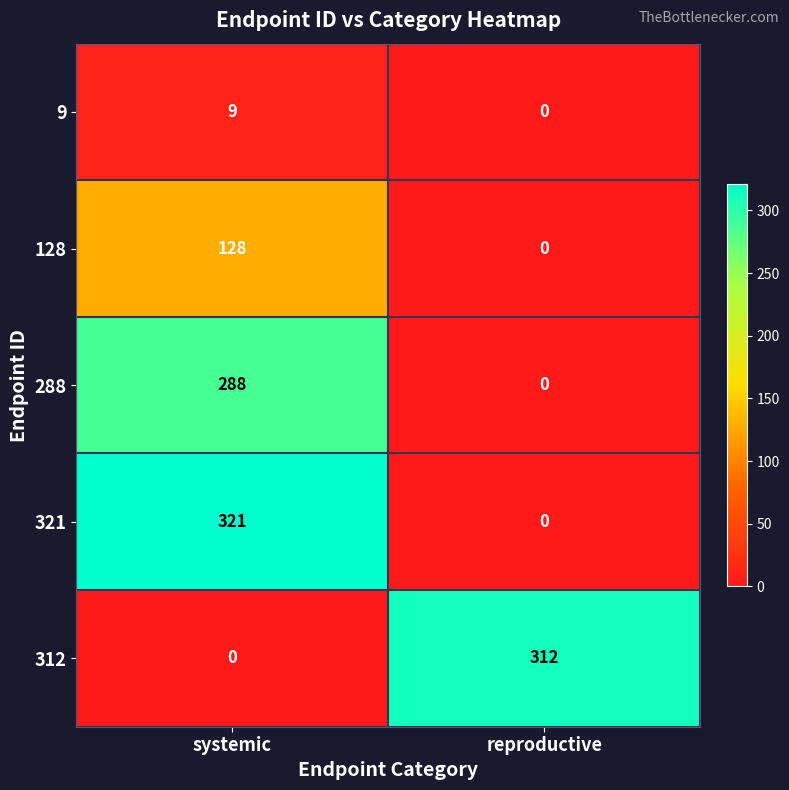

How many categories are shown in the chart?

2